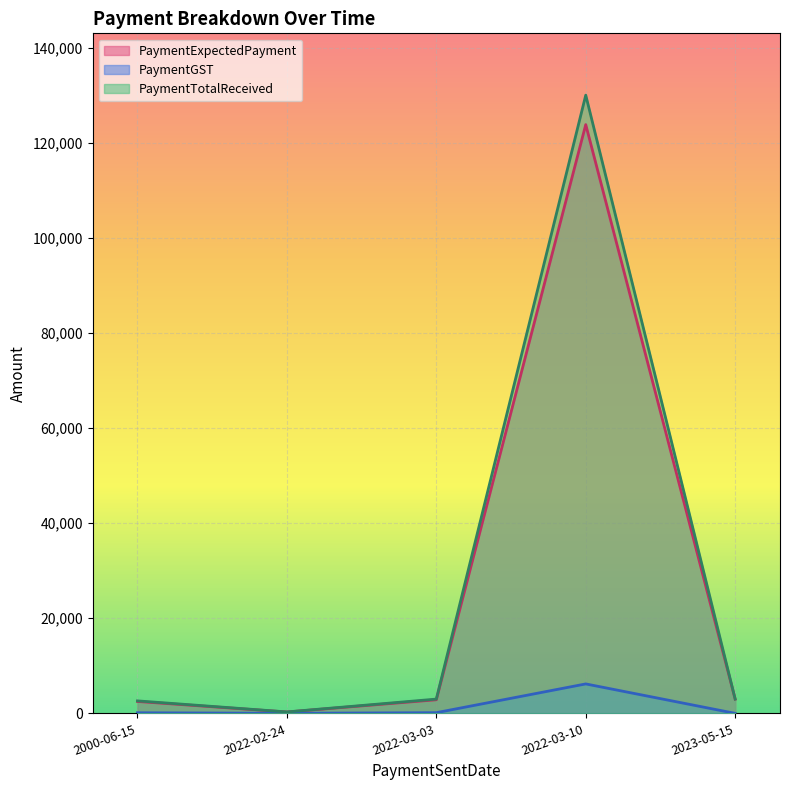

What is the difference between the highest and lowest values at 2000-06-15?

2500.0